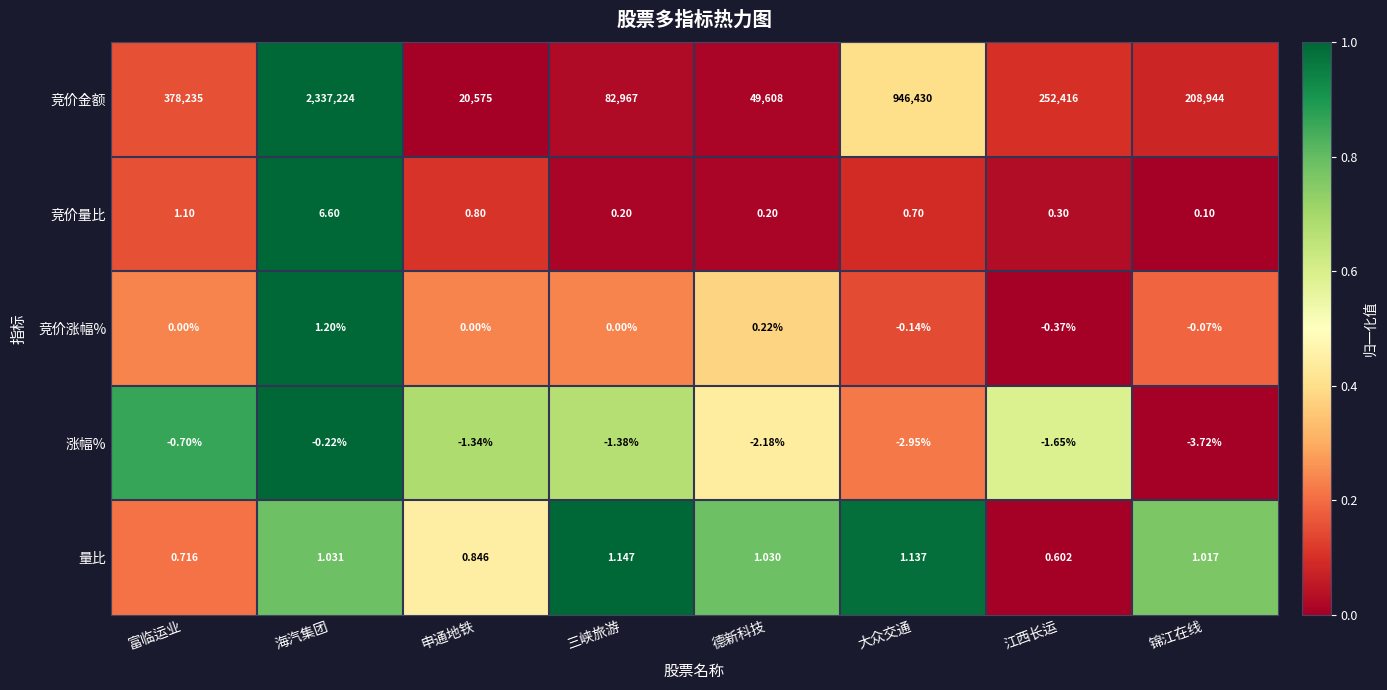

Where is 竞价量比 nearest to the value 3?

富临运业